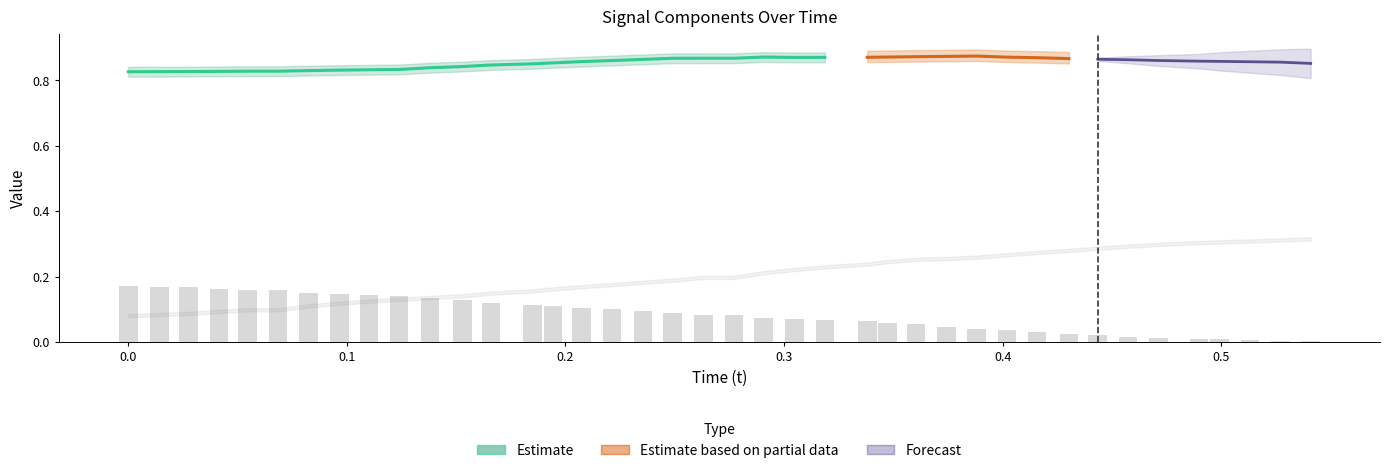

How many data points does each series have?

40